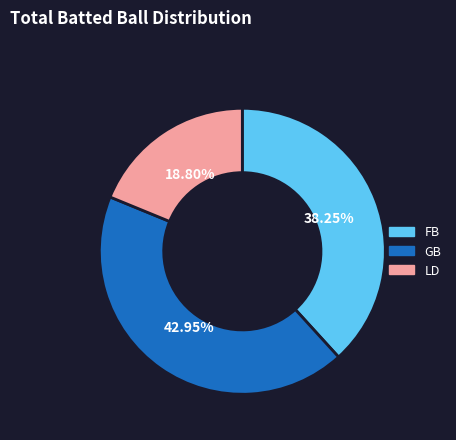

Count the number of slices in the pie.

3